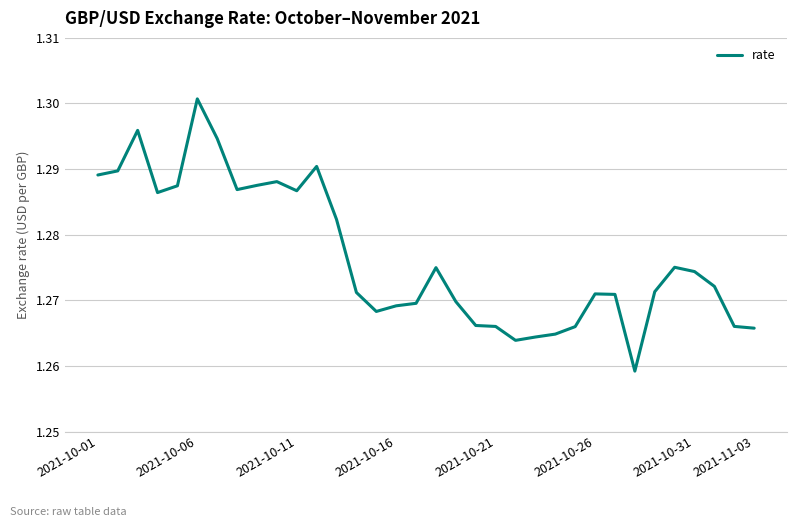

Does the chart have visible grid lines?

Yes